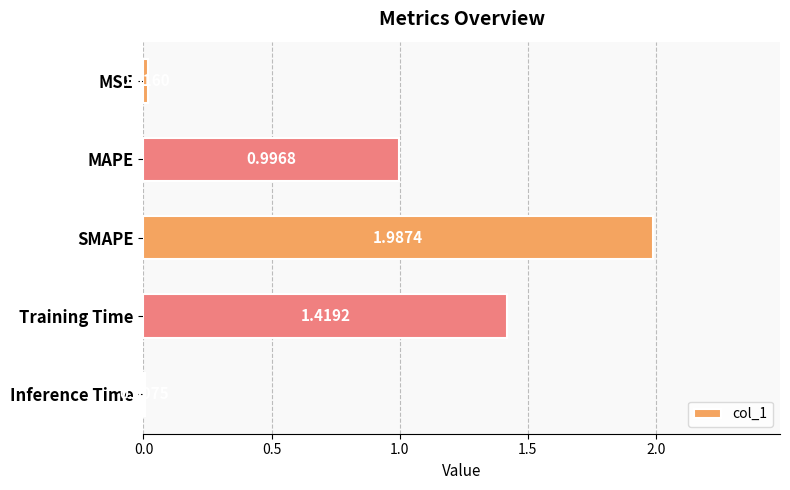

At which category does the chart reach its minimum across all series?

Inference Time